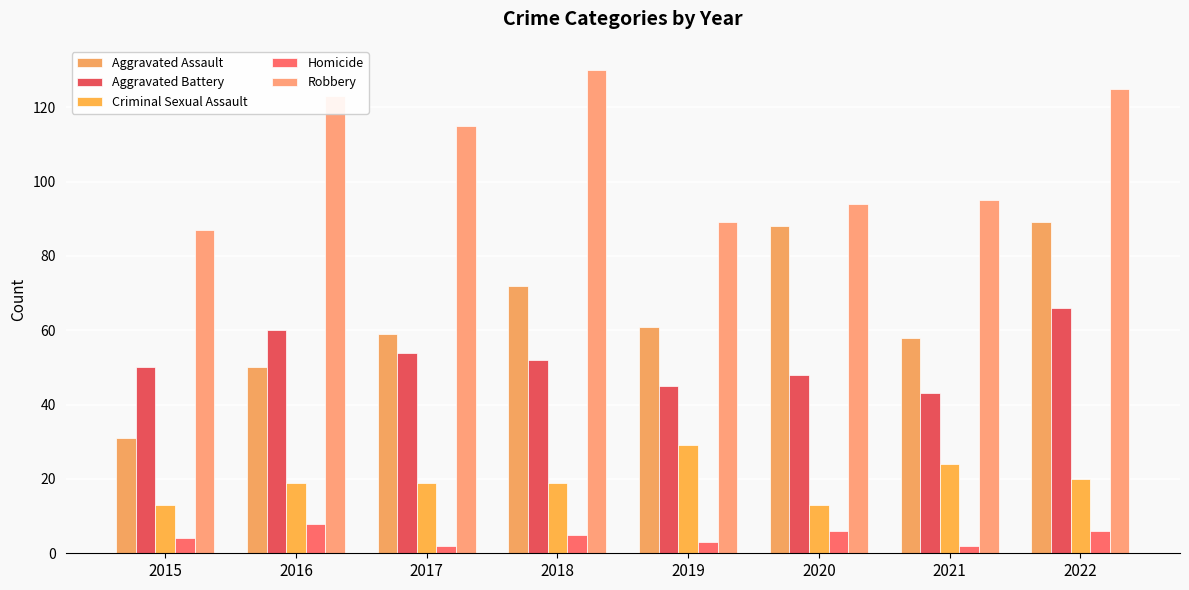

The Aggravated Assault series shows 14 at 2019. True or false?

False